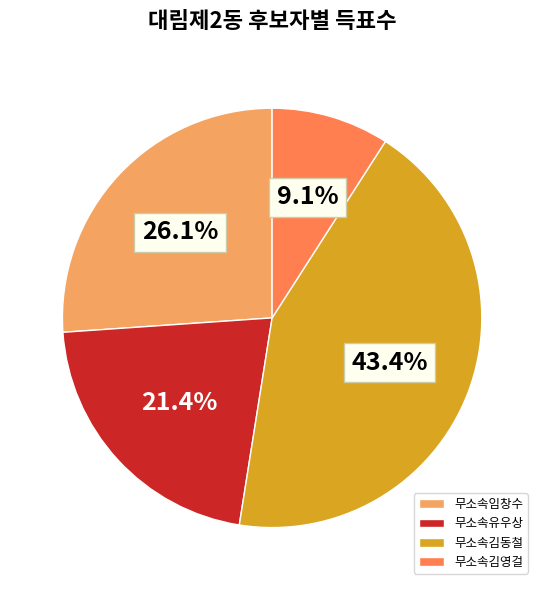

To the nearest percent, what percentage of the pie is 무소속김영걸?

9%